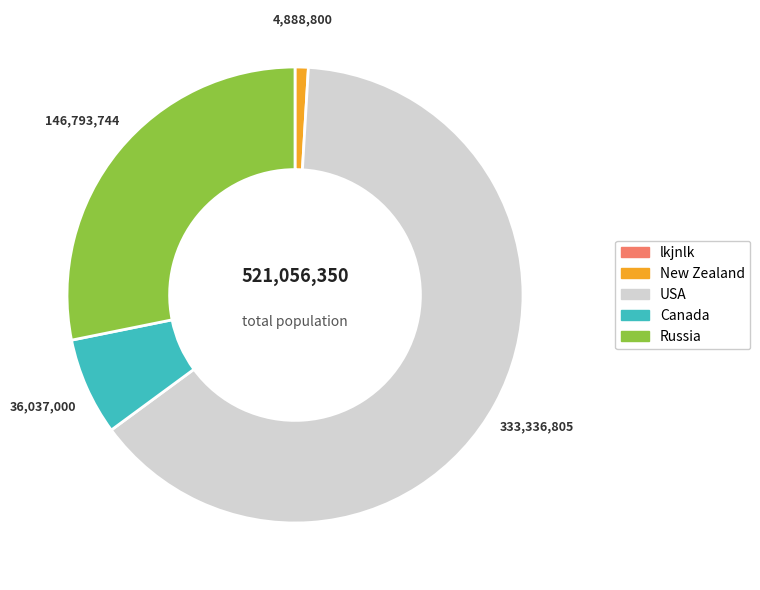

Is the sum of Russia and New Zealand greater than half?

No